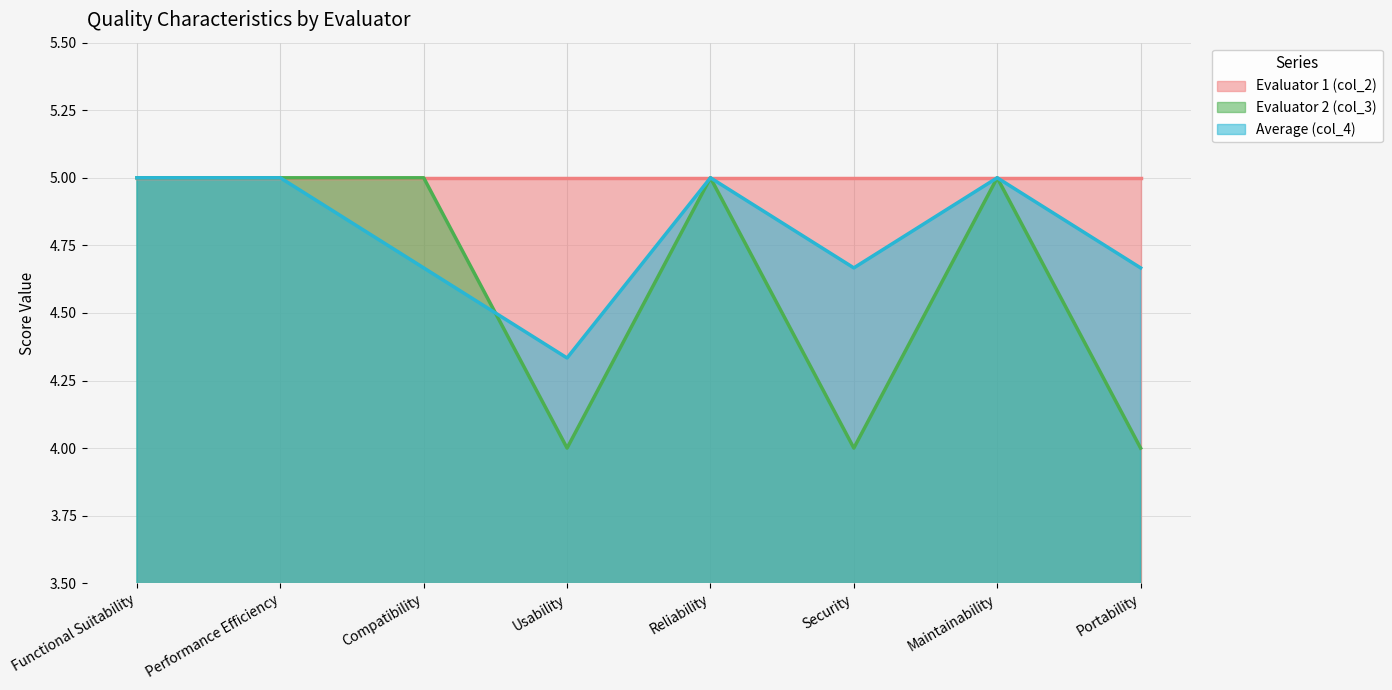

At which label does col_4 reach its peak?

Functional Suitability